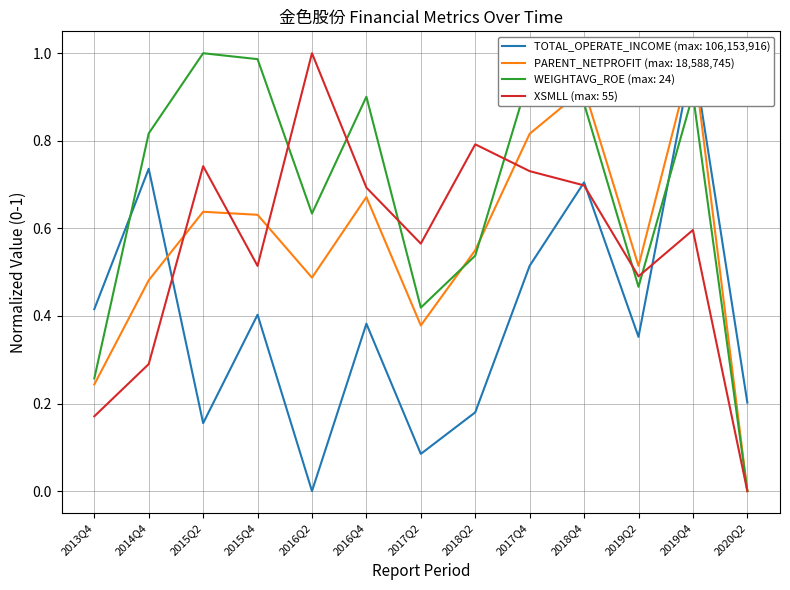

Where is XSMLL nearest to the value 0?

2020Q2